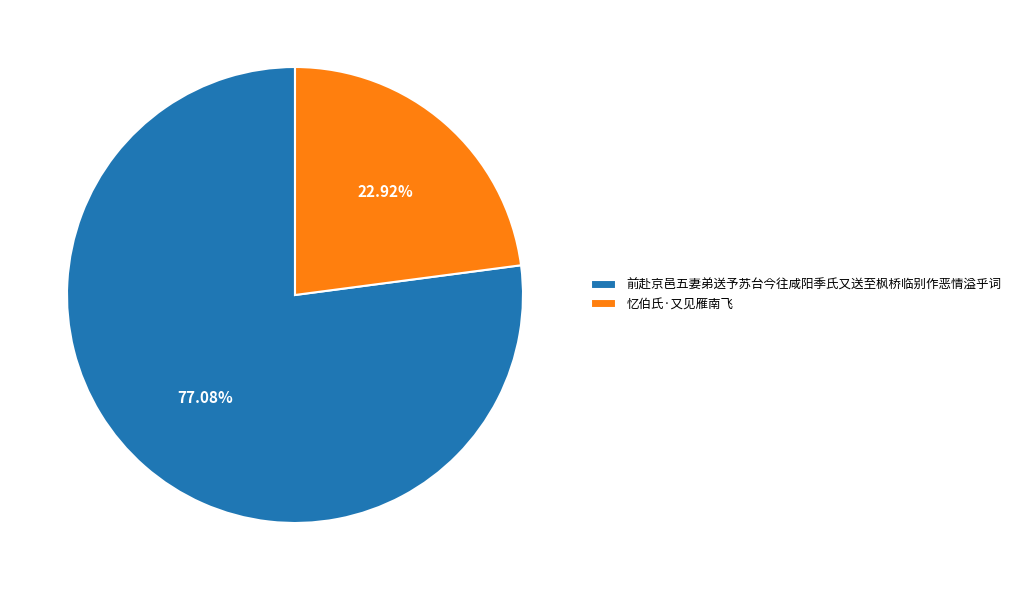

Rank the categories by value from lowest to highest.

忆伯氏·又见雁南飞, 前赴京邑五妻弟送予苏台今往咸阳季氏又送至枫桥临别作恶情溢乎词